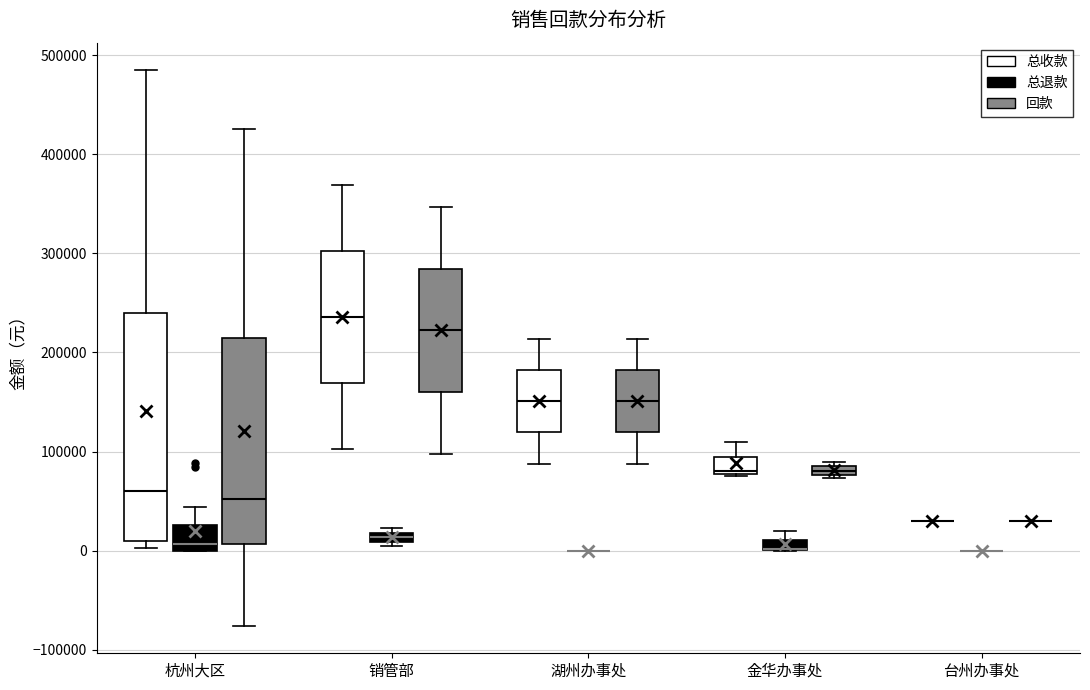

Where is the upper edge of the box for 金华办事处 (回款) on the y-axis? The values are not printed on the chart, so give them approximately, as read against the axis.

90000